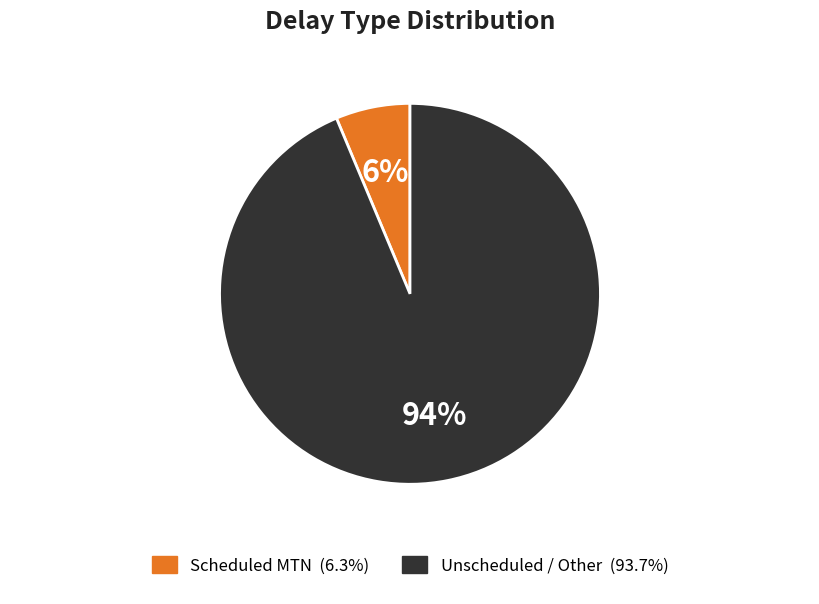

To the nearest percent, what is the average slice percentage?

50%